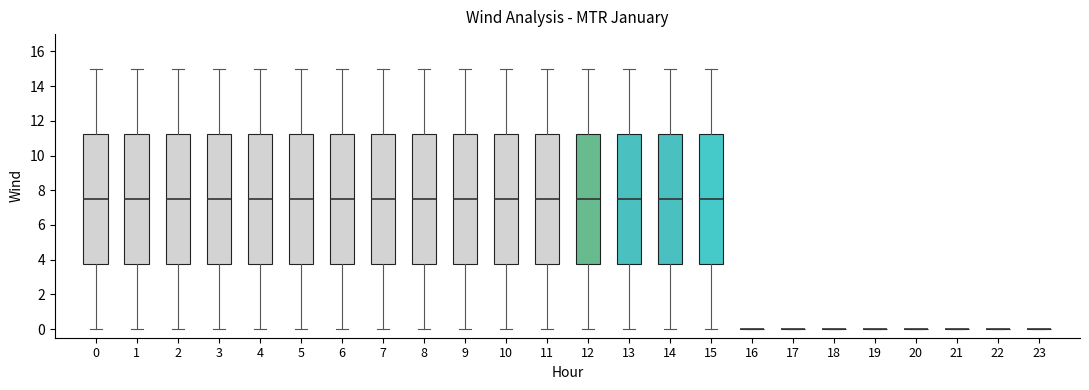

Reading left to right, read every box against the y-axis: the position of its median line, the range the box covers, and the ends of its whiskers. The values are not printed on the chart, so give them approximately, as read against the axis.

0: median 7.6, box 3.8 to 11.2, whiskers 0.0 to 15.0
1: median 7.6, box 3.8 to 11.2, whiskers 0.0 to 15.0
2: median 7.6, box 3.8 to 11.2, whiskers 0.0 to 15.0
3: median 7.6, box 3.8 to 11.2, whiskers 0.0 to 15.0
4: median 7.6, box 3.8 to 11.2, whiskers 0.0 to 15.0
5: median 7.6, box 3.8 to 11.2, whiskers 0.0 to 15.0
6: median 7.6, box 3.8 to 11.2, whiskers 0.0 to 15.0
7: median 7.6, box 3.8 to 11.2, whiskers 0.0 to 15.0
8: median 7.6, box 3.8 to 11.2, whiskers 0.0 to 15.0
9: median 7.6, box 3.8 to 11.2, whiskers 0.0 to 15.0
10: median 7.6, box 3.8 to 11.2, whiskers 0.0 to 15.0
11: median 7.6, box 3.8 to 11.2, whiskers 0.0 to 15.0
12: median 7.6, box 3.8 to 11.2, whiskers 0.0 to 15.0
13: median 7.6, box 3.8 to 11.2, whiskers 0.0 to 15.0
14: median 7.6, box 3.8 to 11.2, whiskers 0.0 to 15.0
15: median 7.6, box 3.8 to 11.2, whiskers 0.0 to 15.0
16: box collapsed to a line at 0.0, whiskers 0.0 to 0.0
17: box collapsed to a line at 0.0, whiskers 0.0 to 0.0
18: box collapsed to a line at 0.0, whiskers 0.0 to 0.0
19: box collapsed to a line at 0.0, whiskers 0.0 to 0.0
20: box collapsed to a line at 0.0, whiskers 0.0 to 0.0
21: box collapsed to a line at 0.0, whiskers 0.0 to 0.0
22: box collapsed to a line at 0.0, whiskers 0.0 to 0.0
23: box collapsed to a line at 0.0, whiskers 0.0 to 0.0